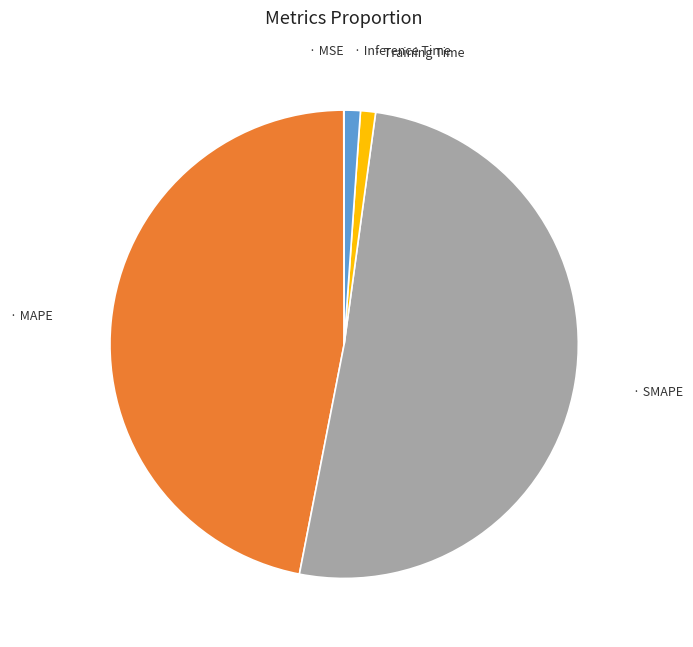

Does any single category account for the majority?

Yes